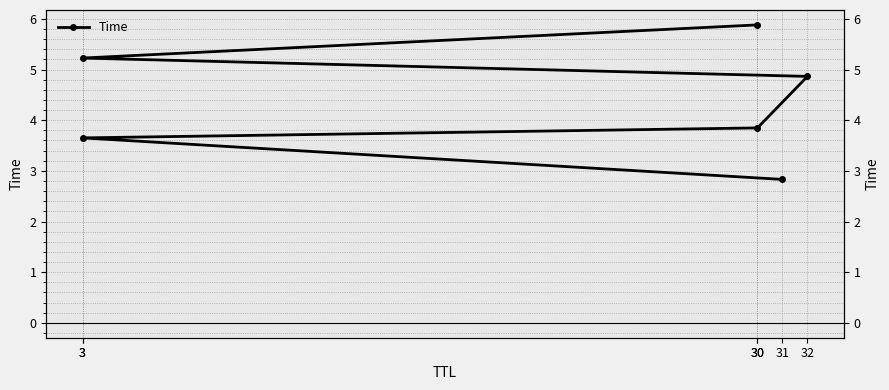

The value at 30 is 3.8. True or false?

True